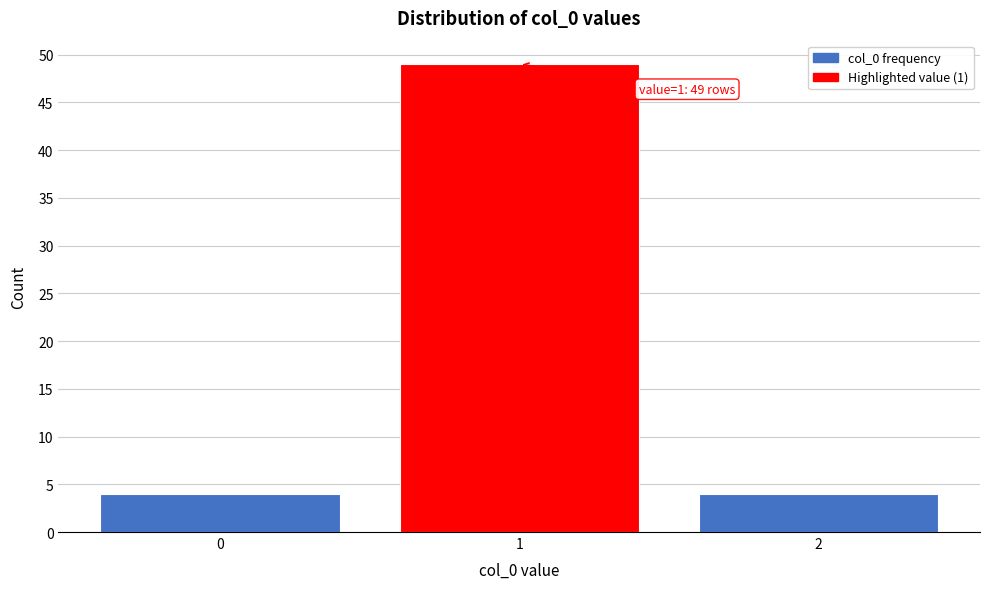

Reading left to right, transcribe all the data shown in this chart.

0=4	1=49	2=4